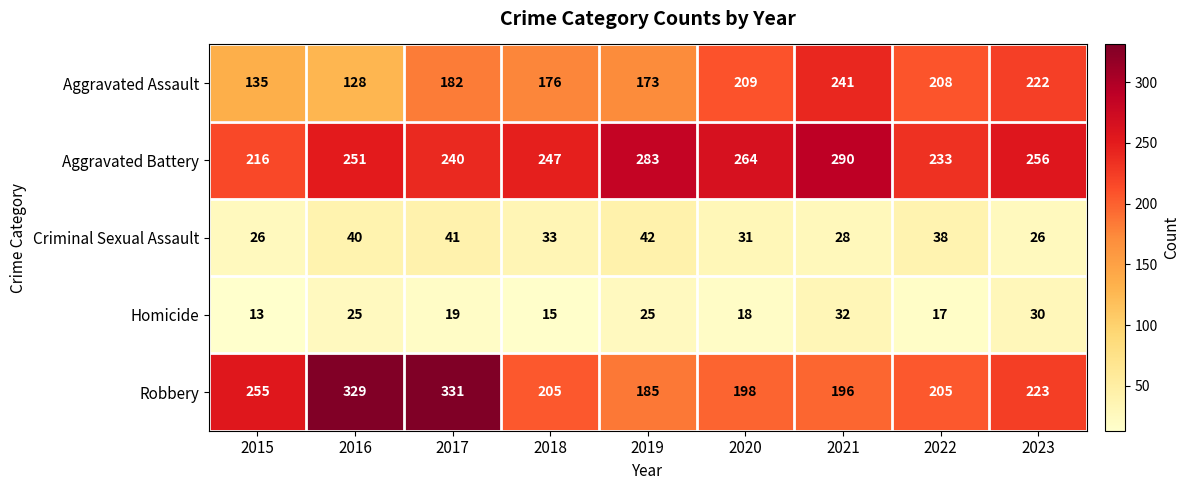

What is the sum of all Aggravated Battery values?

2280